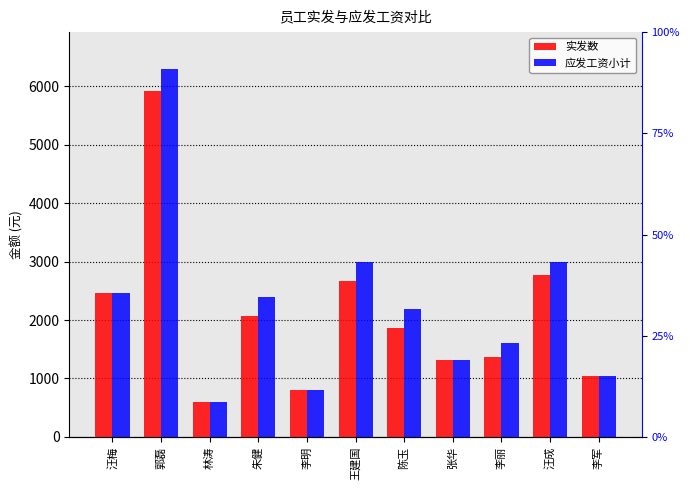

Which category has the lowest value across all series?

林涛